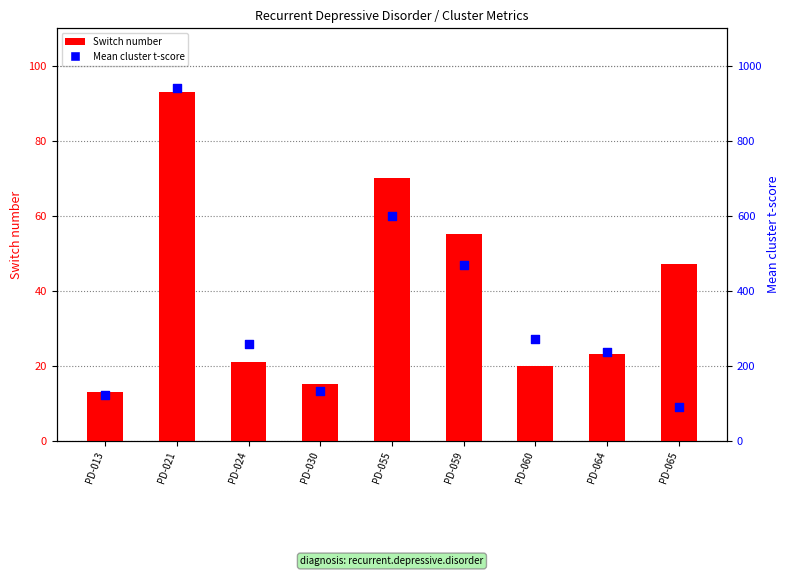

Which series contains the highest Y value?

Mean_cluster_t_score